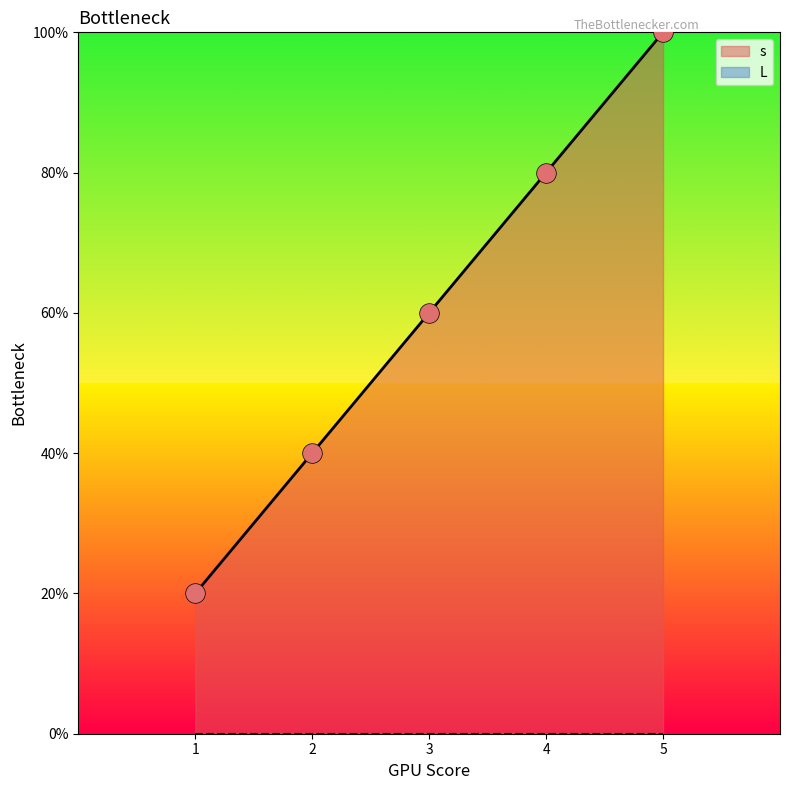

What is the ratio of the value at 4 to the value at 5?

0.8